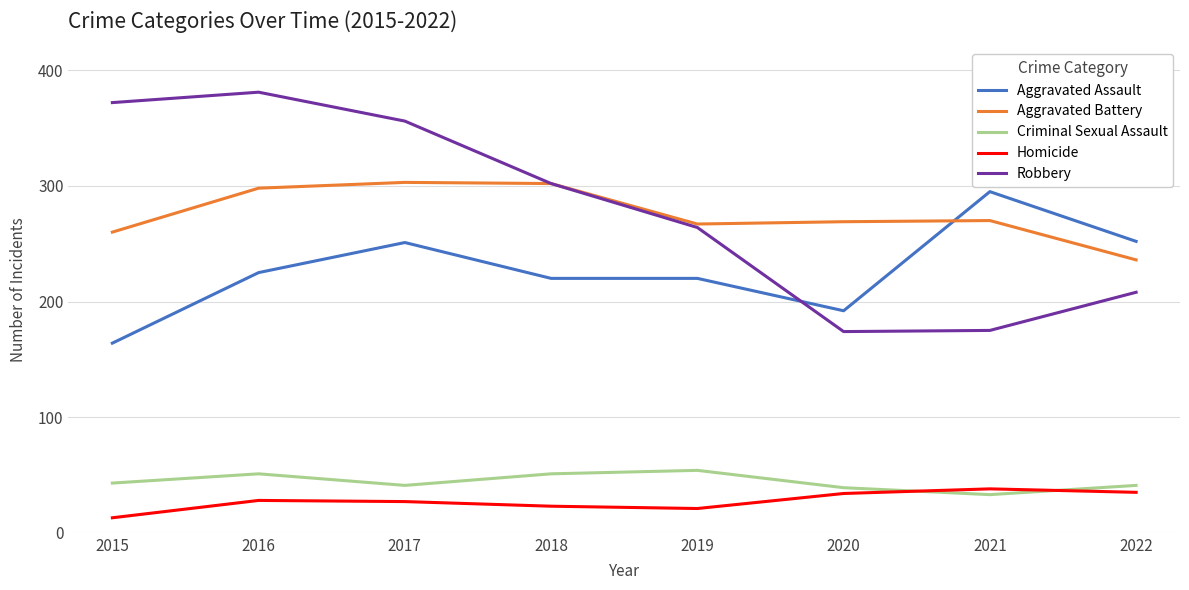

Count the number of categories in the chart.

8